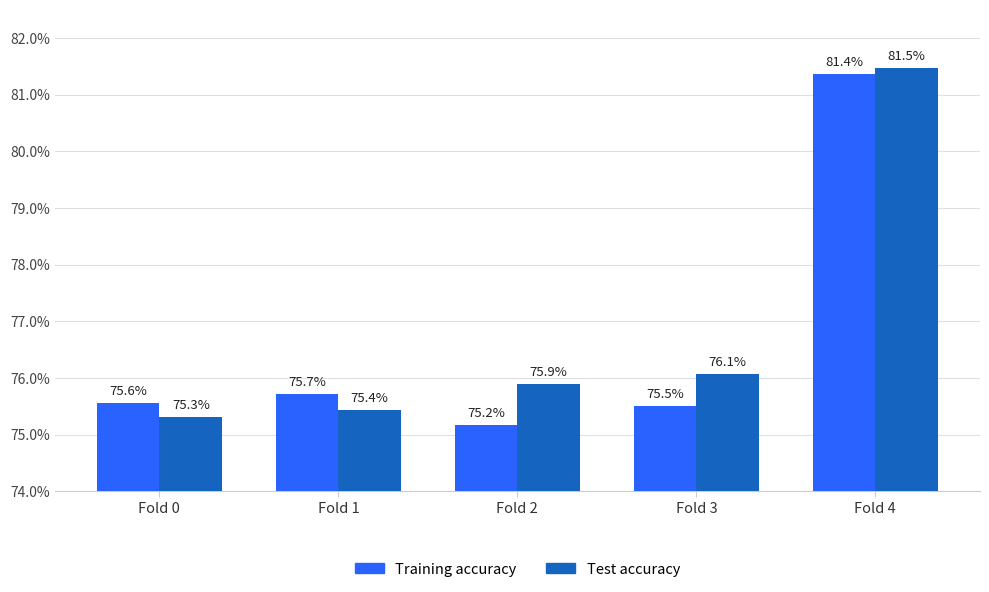

Reading left to right, what are all the values shown in this chart?

Training accuracy: Fold 0=0.8	Fold 1=0.8	Fold 2=0.8	Fold 3=0.8	Fold 4=0.8
Test accuracy: Fold 0=0.8	Fold 1=0.8	Fold 2=0.8	Fold 3=0.8	Fold 4=0.8